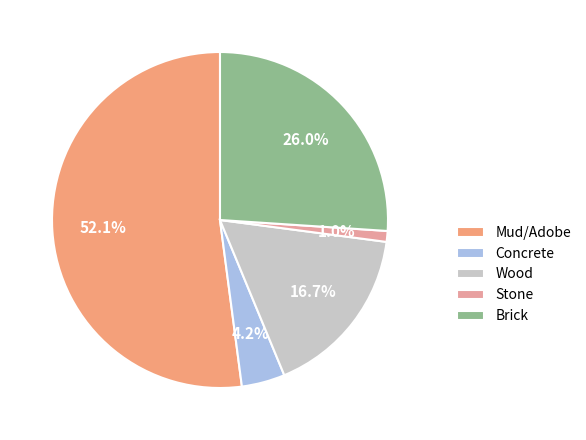

Does any single category account for the majority?

Yes